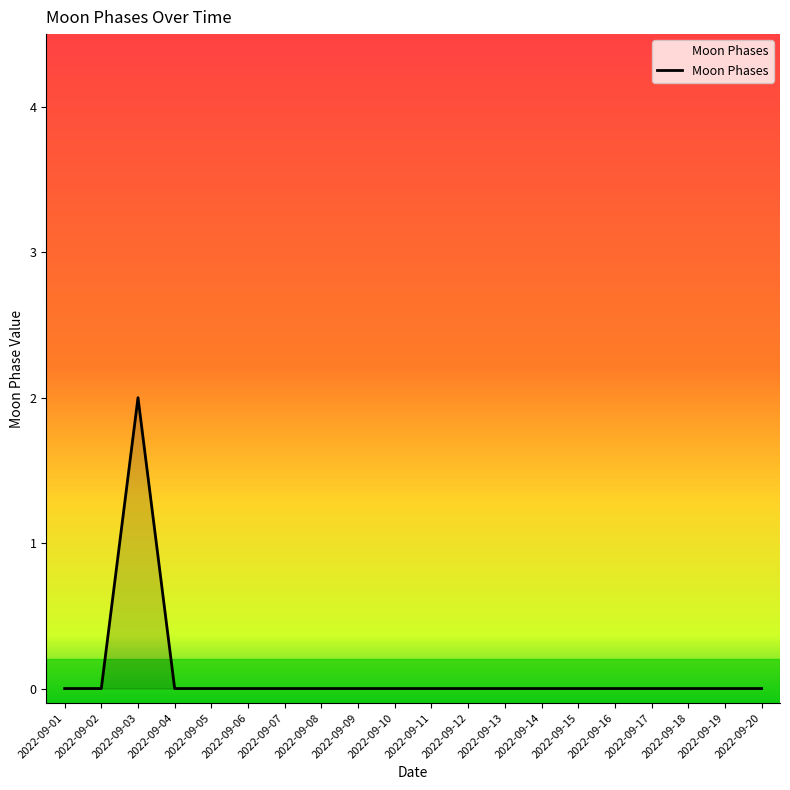

Is it true that the value at 2022-09-13 is -1?

False